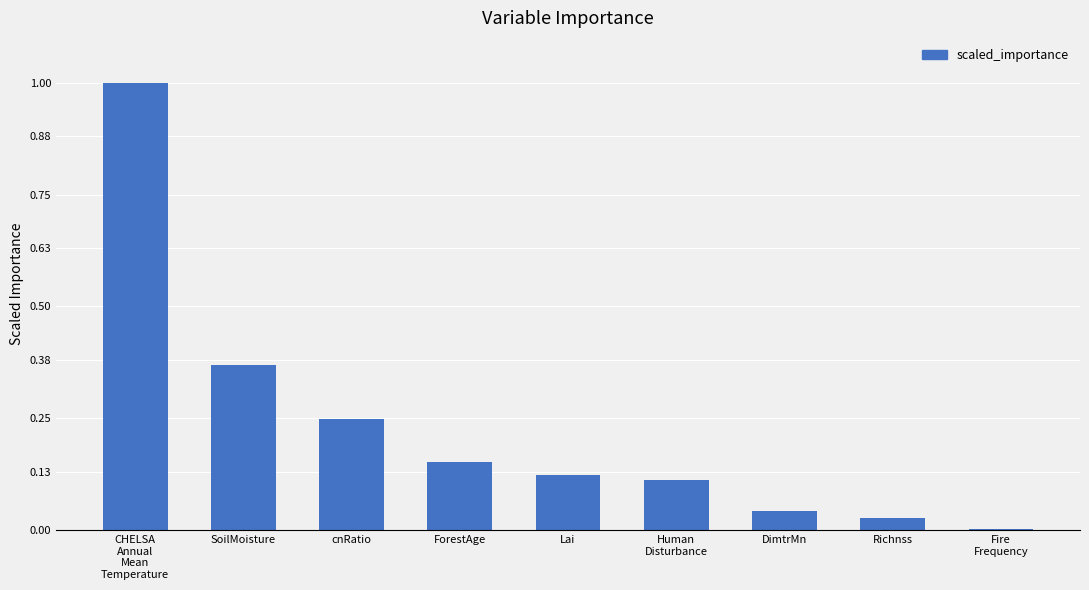

The value at CHELSA
Annual
Mean
Temperature is 1.0. True or false?

True